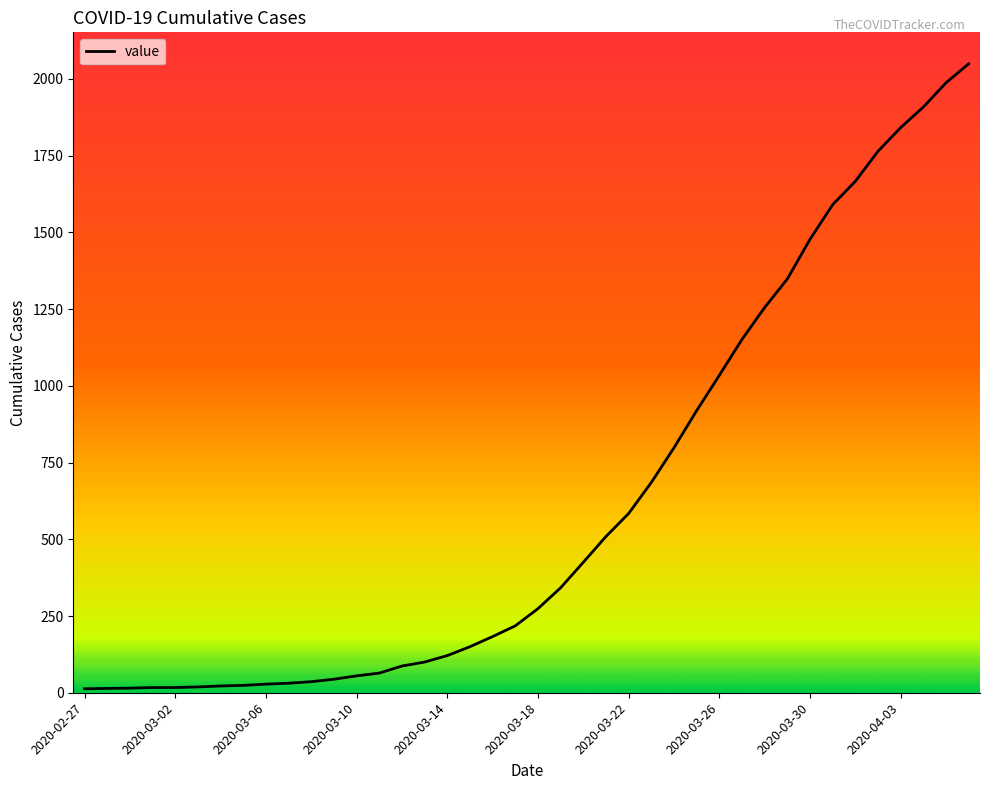

What is the minimum value shown in the chart?

13